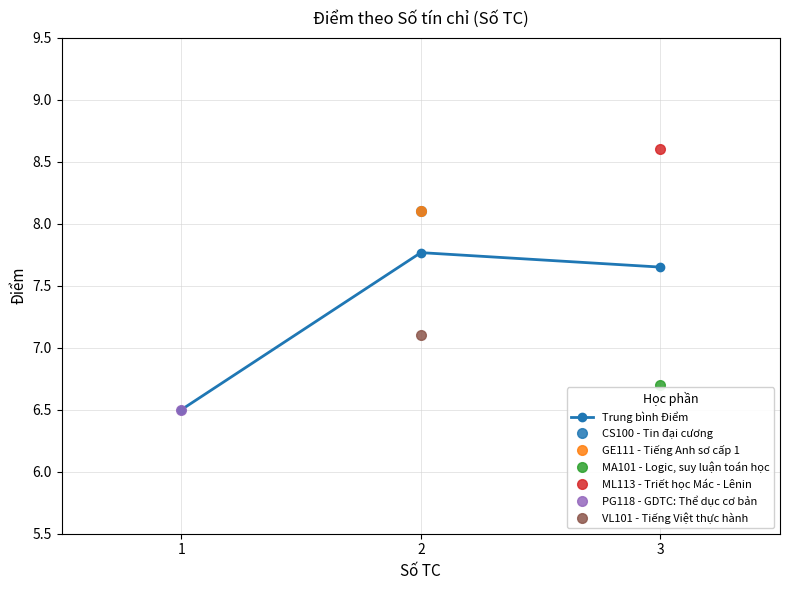

List the labels in order of value, smallest first.

1, 3, 2